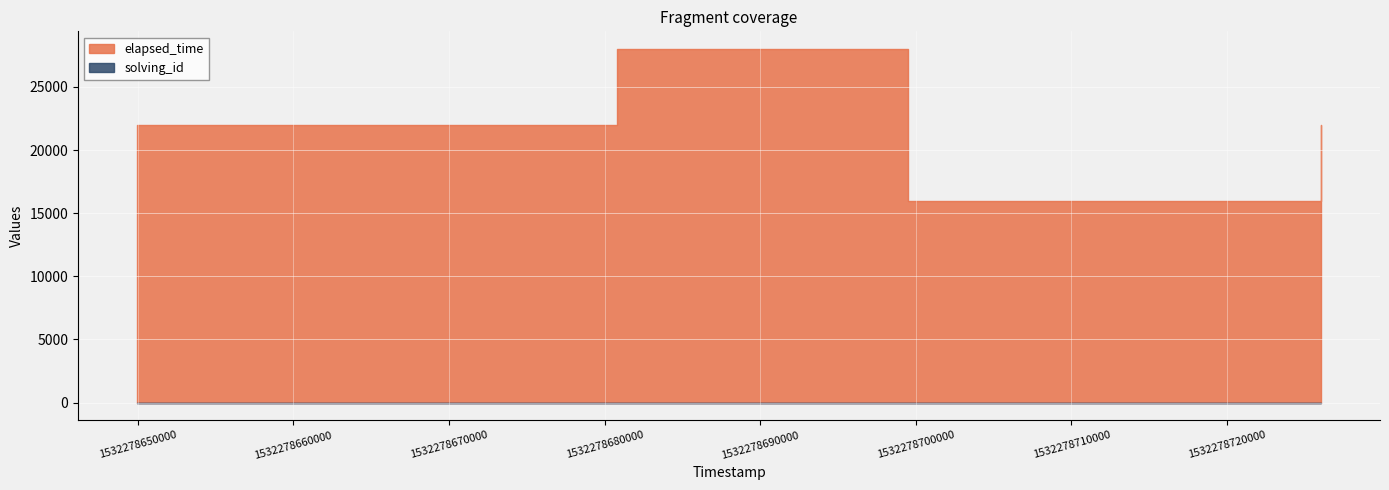

At 1532278726021, list the series in order from smallest to largest.

solving_id, elapsed_time